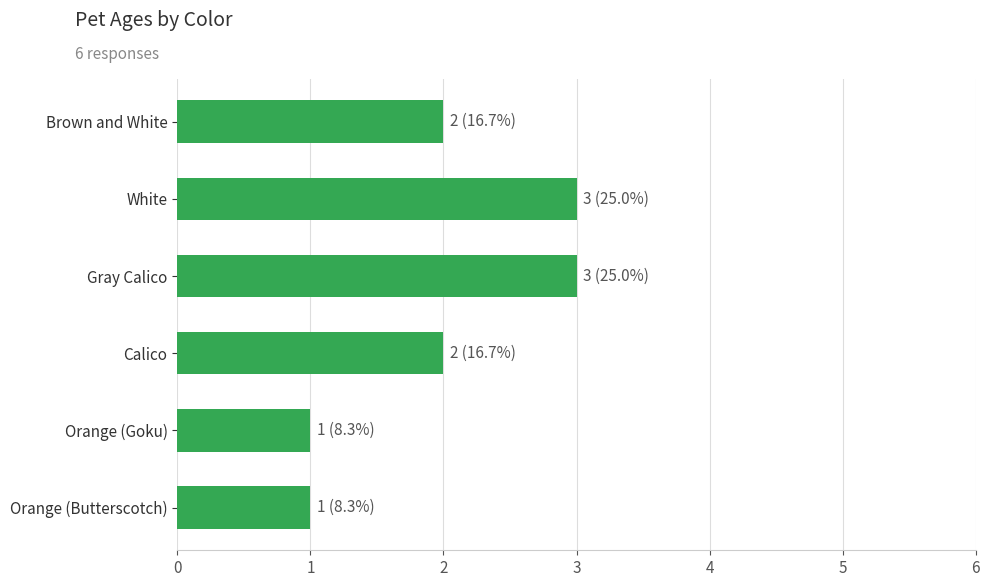

Reading top to bottom, transcribe all the data shown in this chart.

2	3	3	2	1	1